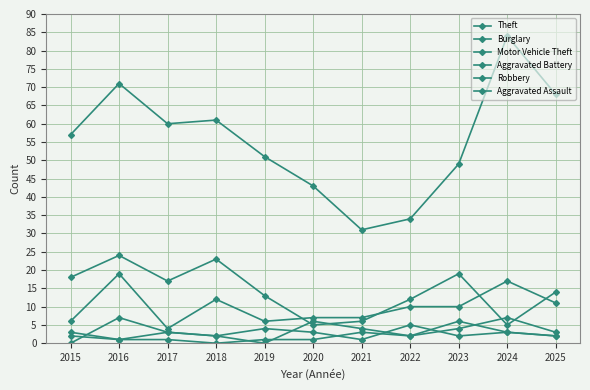

How many values in the Theft series are below 57?

5